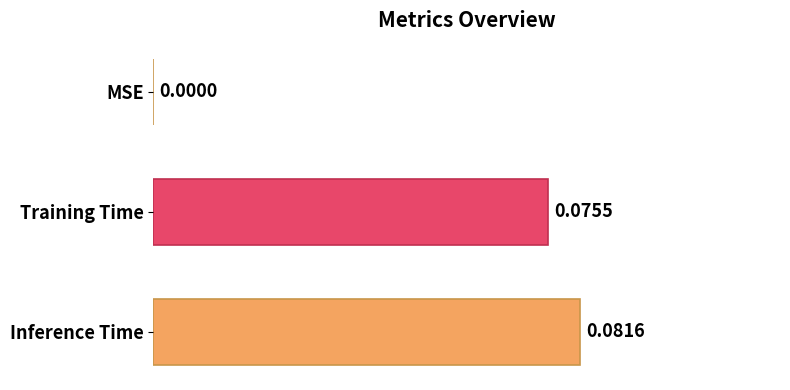

Count the number of data series in this chart.

1